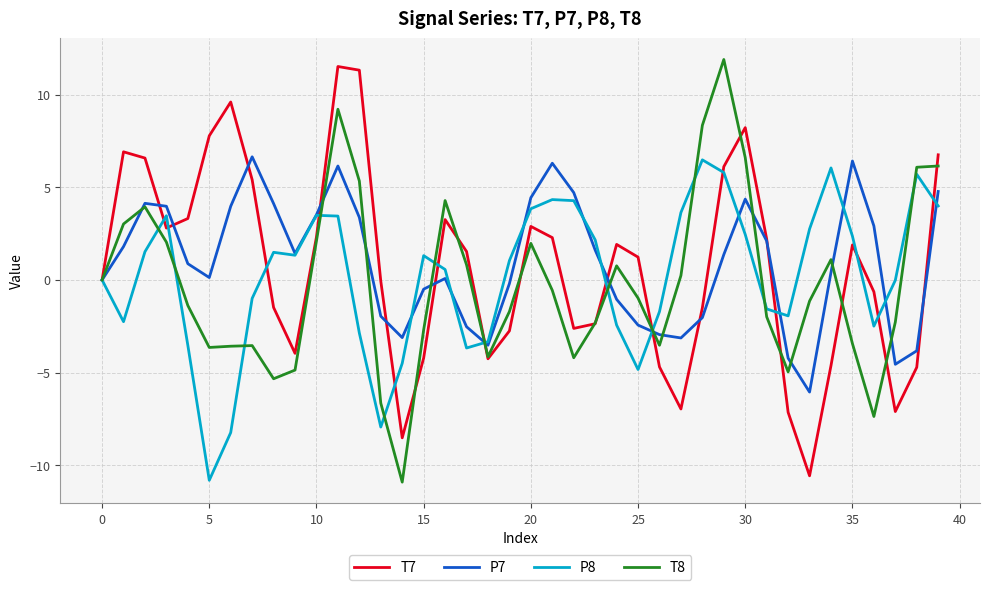

What is the maximum value for P8?

6.5